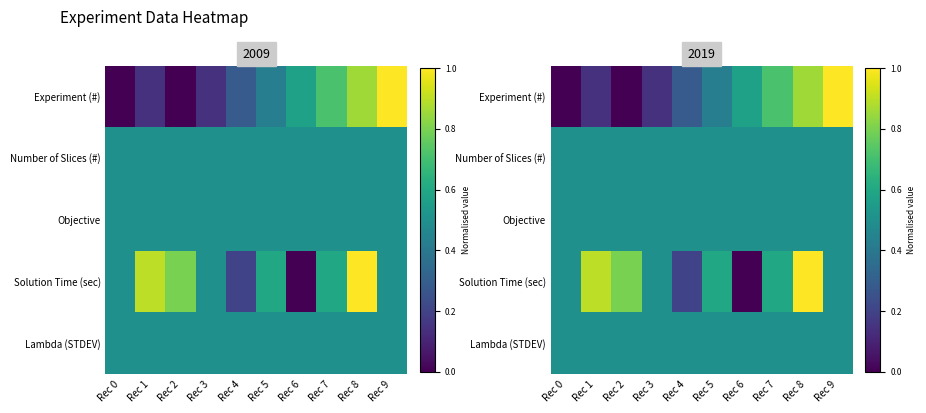

How many values in Solution Time (sec) are above zero?

9